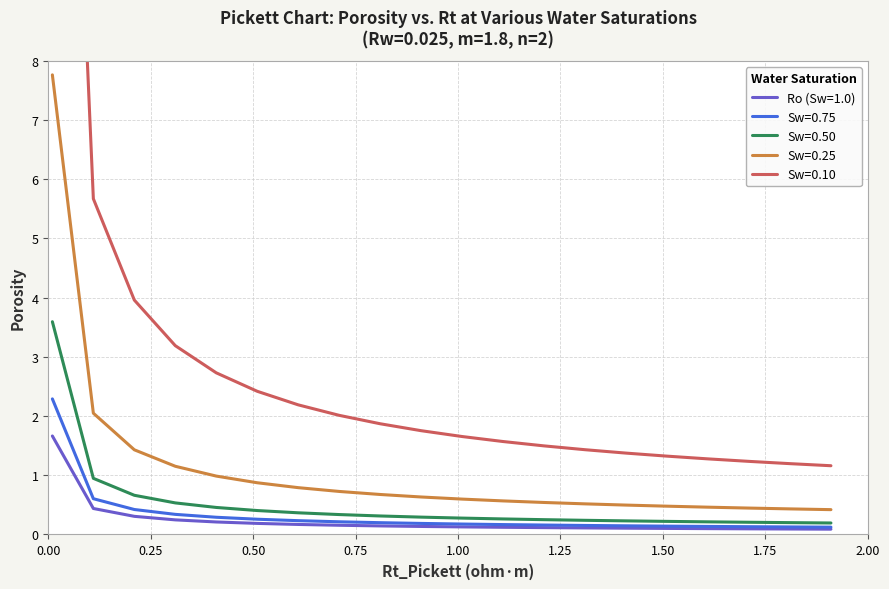

True or false: Sw=0.25 and Sw=0.75 intersect in this chart.

False